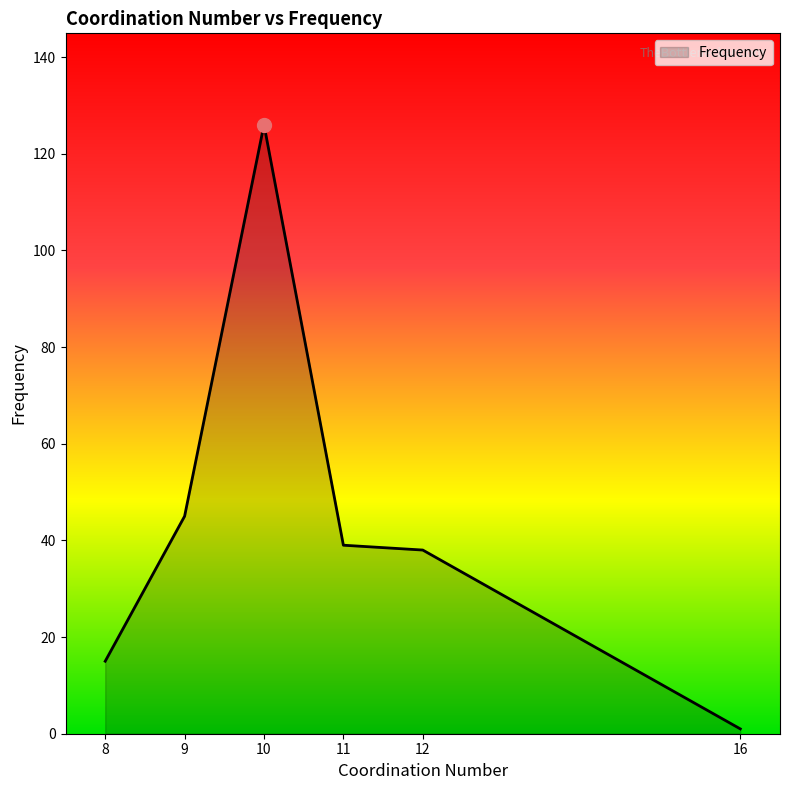

At which category does the chart reach its minimum across all series?

16